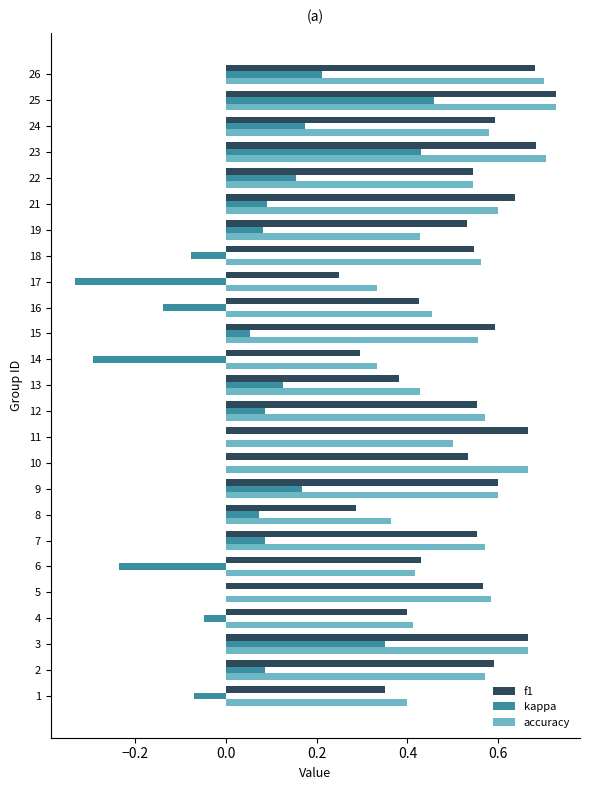

What is the sum of all accuracy values?

13.3